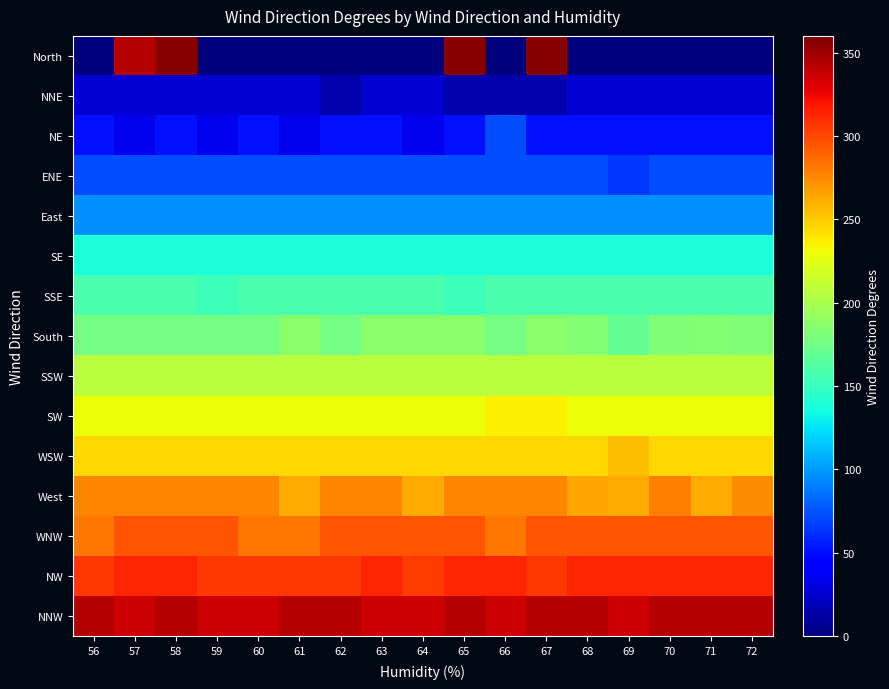

List the series in order of their peak value, lowest first.

NNE, NE, ENE, East, SE, SSE, South, SSW, SW, WSW, West, WNW, NW, NNW, North